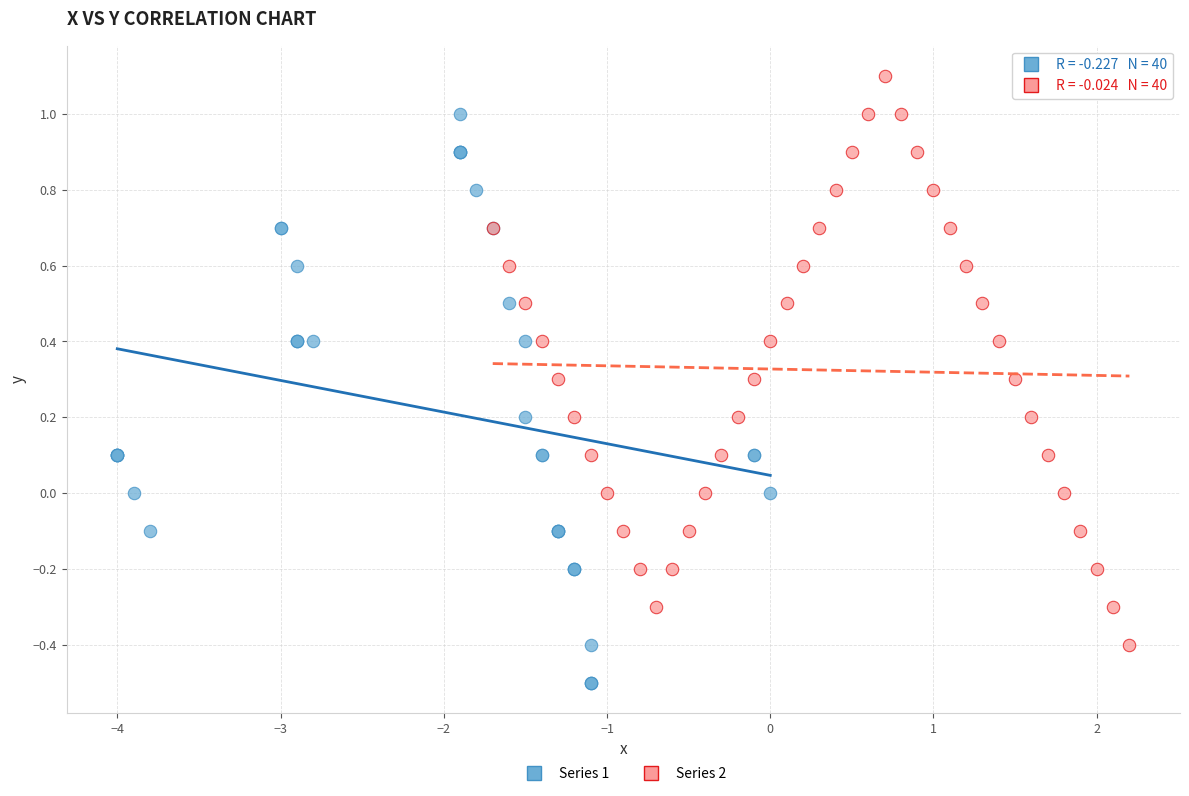

Which series contains the highest Y value?

Series 2